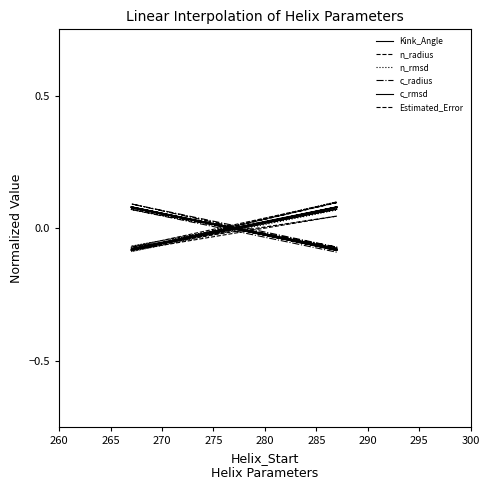

What is the greatest value displayed?

0.1